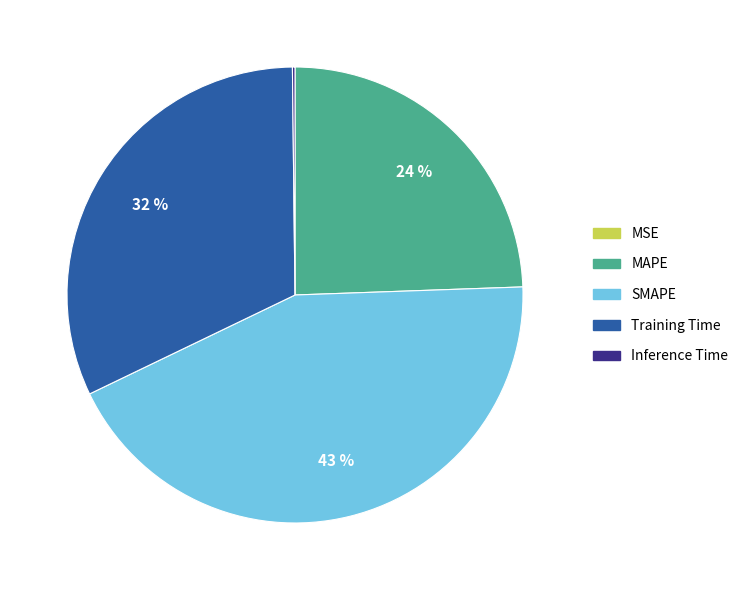

To the nearest percent, what is the average slice percentage?

20%